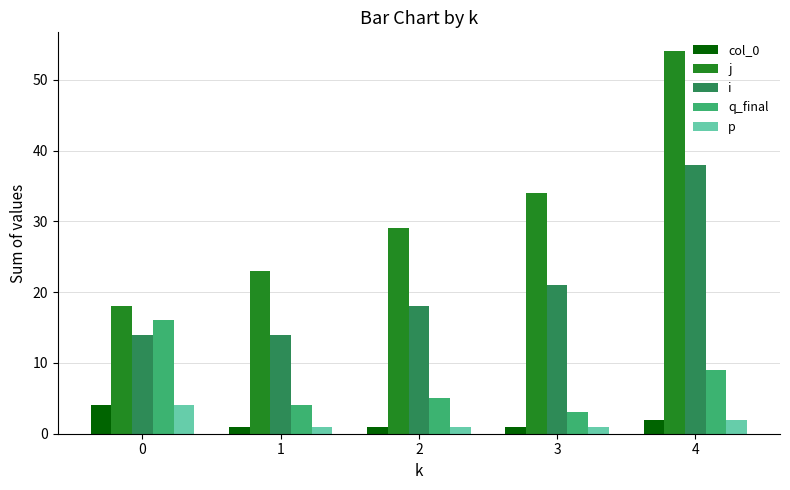

What is the difference between the maximum and minimum values in the i series?

24